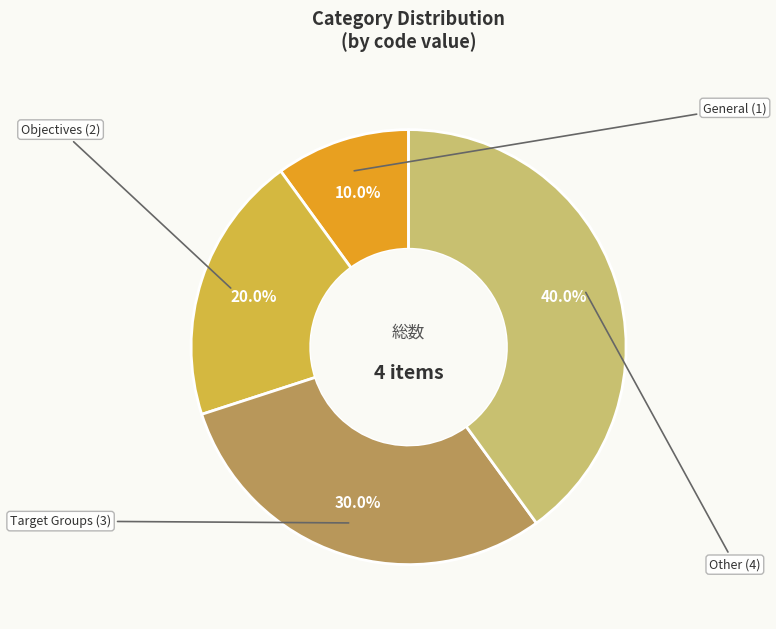

Is there a majority slice in this chart?

No